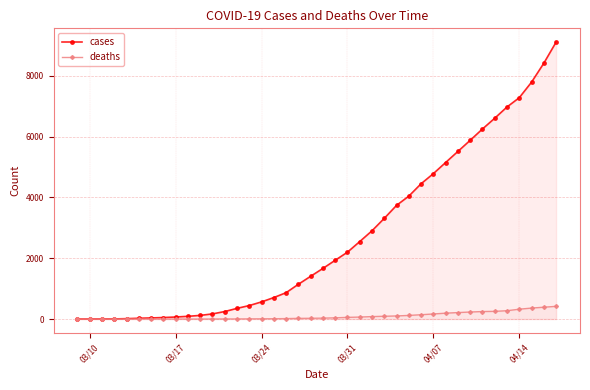

What is the highest value of the deaths series?

418